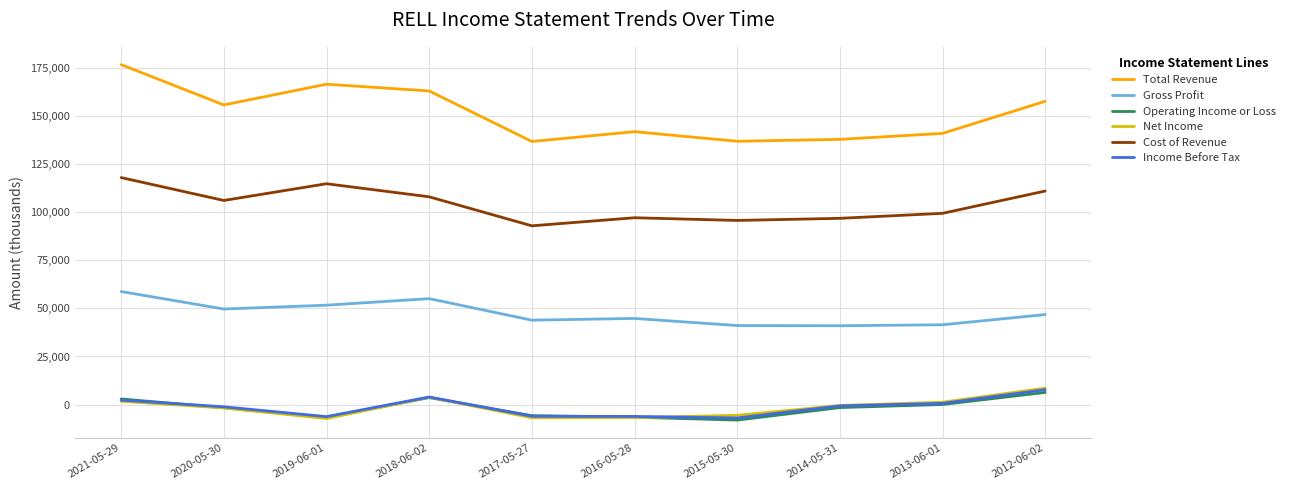

Which series has the largest range (max minus min)?

Total Revenue